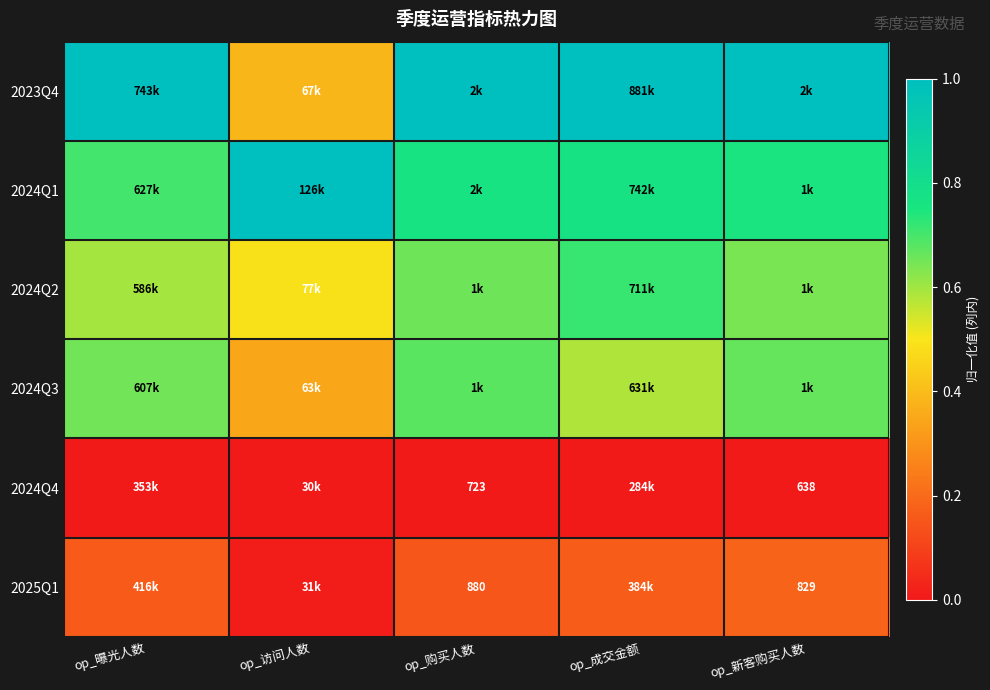

Is the value of 2024Q4 at op_购买人数 greater than the value of 2024Q2 at op_曝光人数?

No